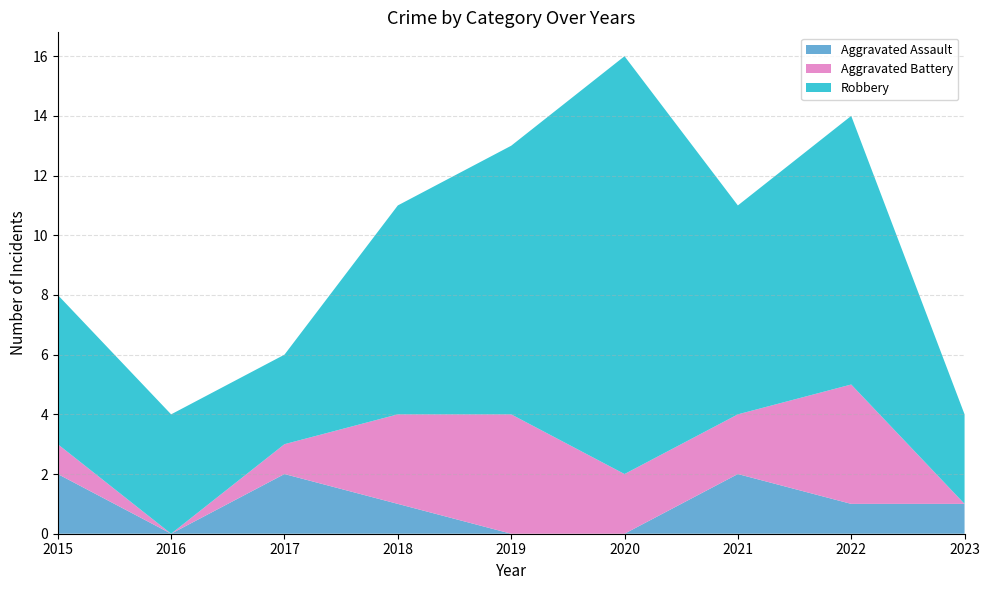

Reading right to left, transcribe all the data shown in this chart.

Aggravated Assault: 1	1	2	0	0	1	2	0	2
Aggravated Battery: 0	4	2	2	4	3	1	0	1
Robbery: 3	9	7	14	9	7	3	4	5